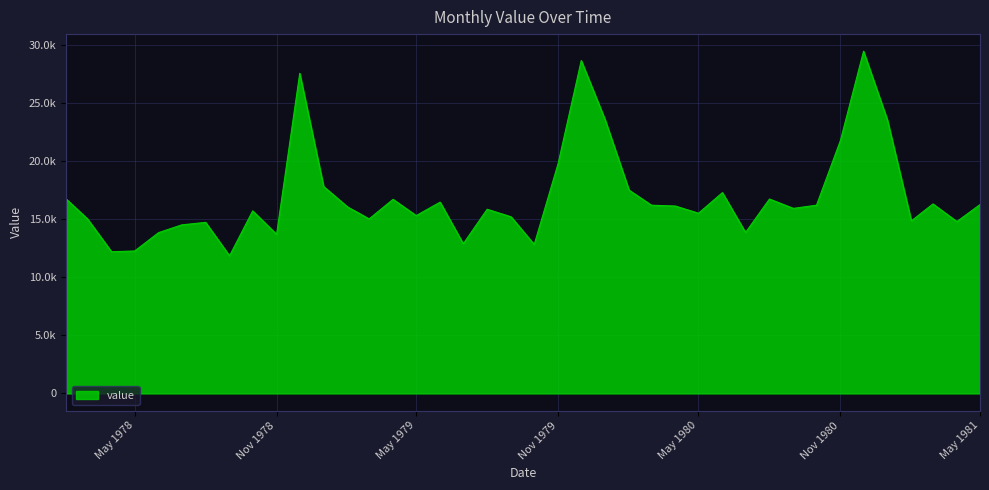

What is the average value?

16925